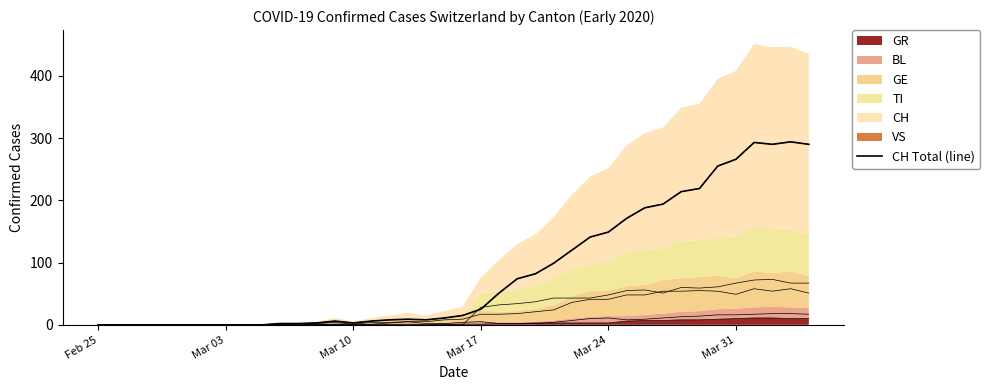

What is the difference between the second highest and second lowest values?

293